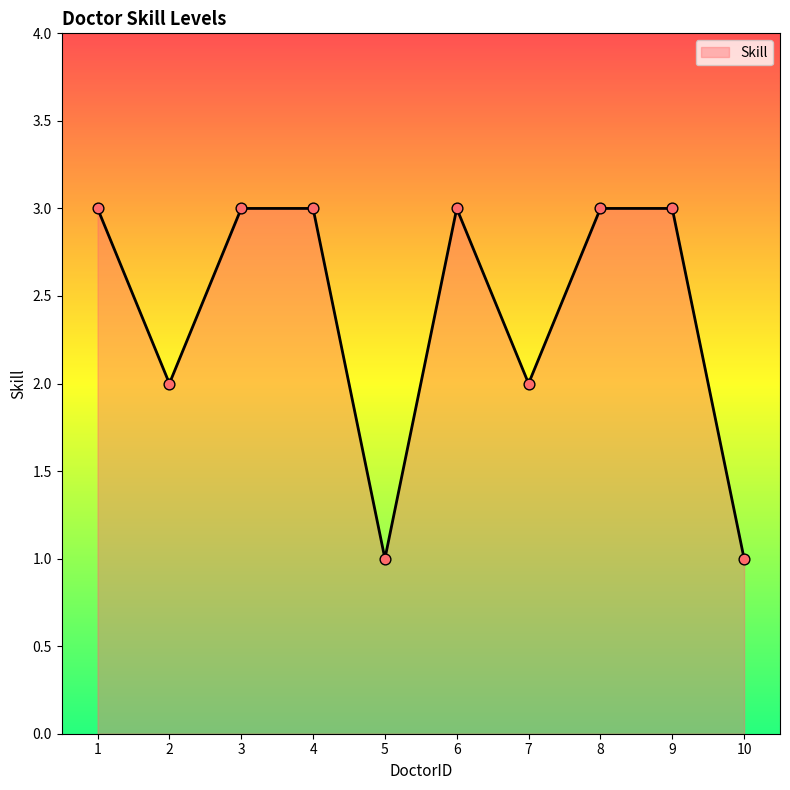

What is the change in value from 3 to 7?

-1